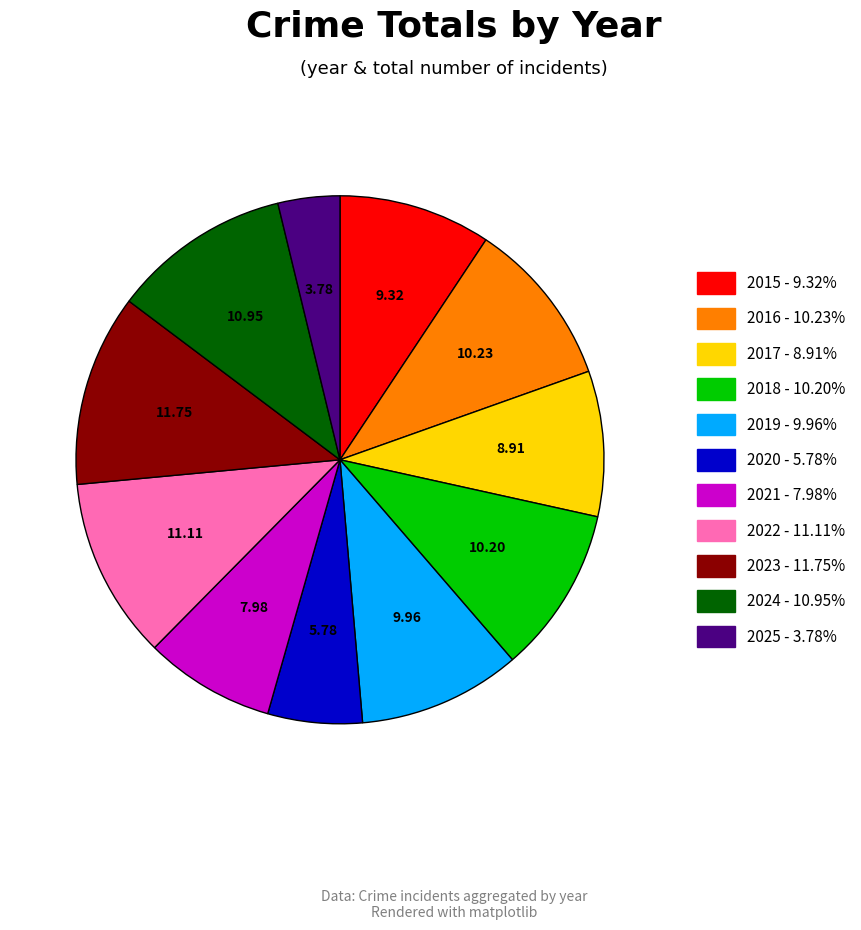

Is the sum of 2020 and 2023 greater than half?

No